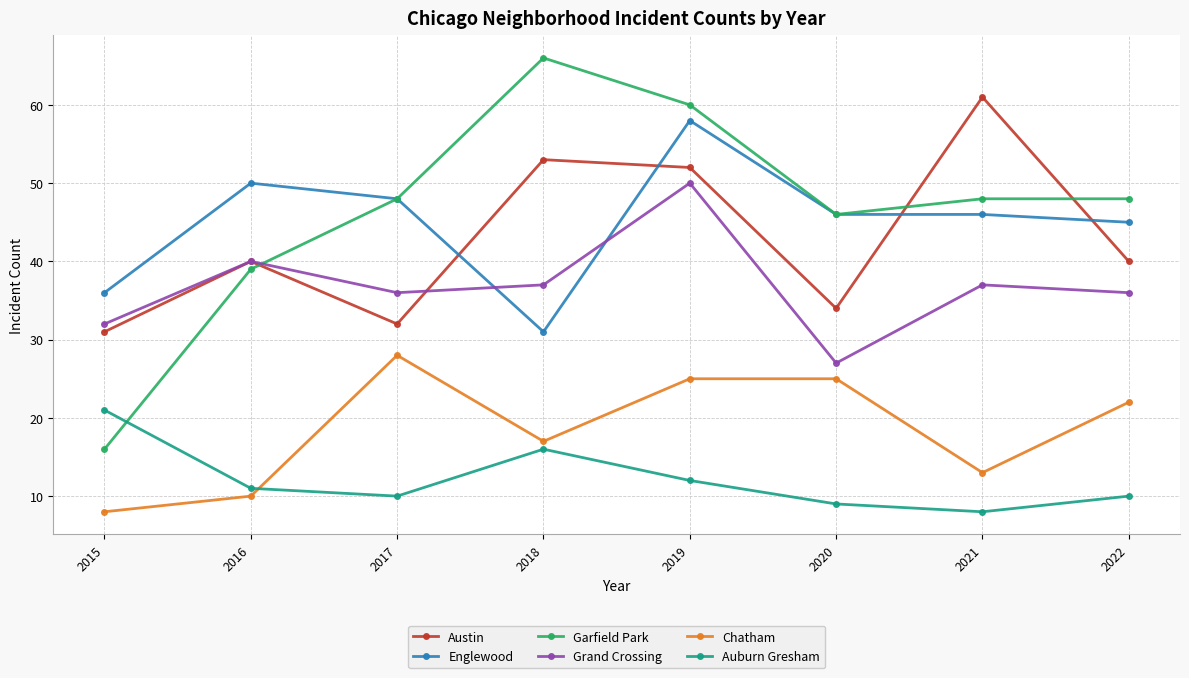

The Englewood series shows 32 at 2016. True or false?

False